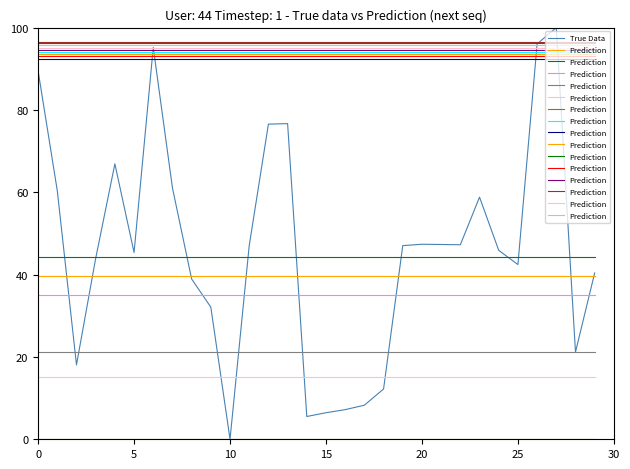

The True Data series shows 3.4 at 16. True or false?

False